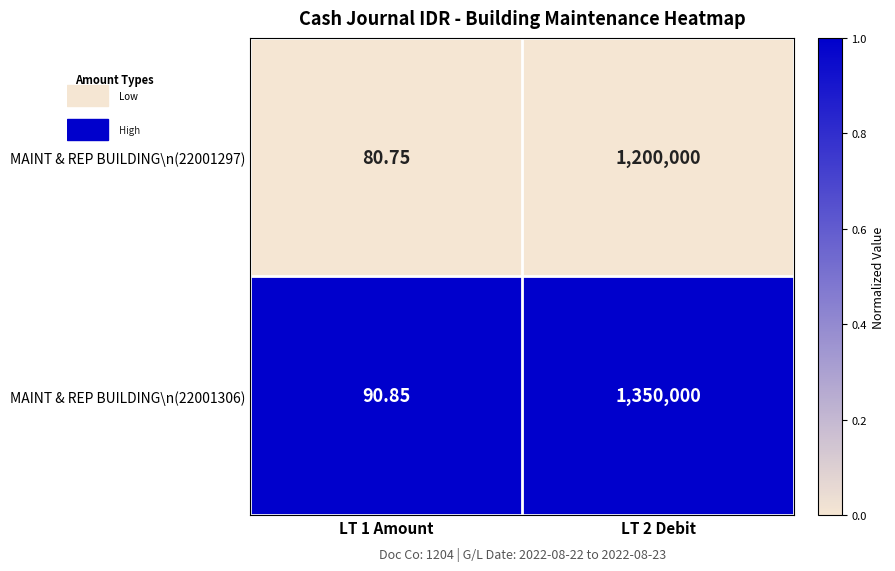

Is the value of MAINT & REP BUILDING\n(22001306) at LT 2 Debit greater than the value of MAINT & REP BUILDING\n(22001297) at LT 2 Debit?

Yes